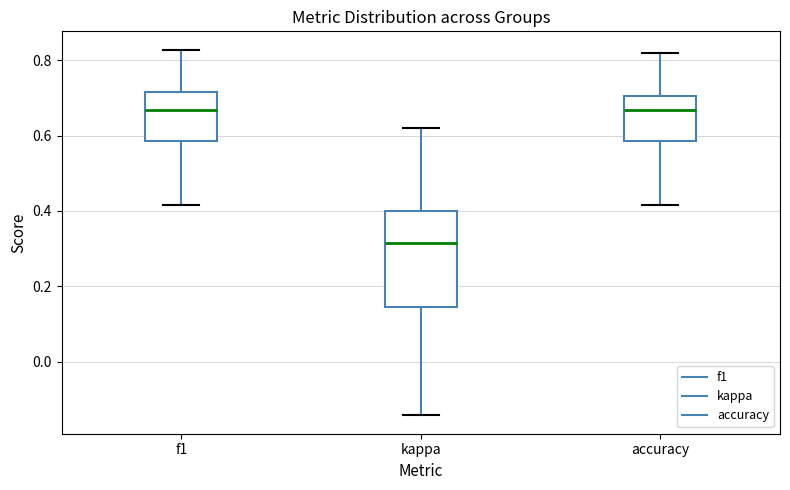

Reading left to right, transcribe this box plot: for each box, give where its median line is, the range the box spans, and where its two whiskers end, as read against the y-axis. The values are not printed on the chart, so give them approximately, as read against the axis.

f1: median 0.66, box 0.58 to 0.72, whiskers 0.42 to 0.82
kappa: median 0.32, box 0.14 to 0.40, whiskers -0.14 to 0.62
accuracy: median 0.66, box 0.58 to 0.70, whiskers 0.42 to 0.82